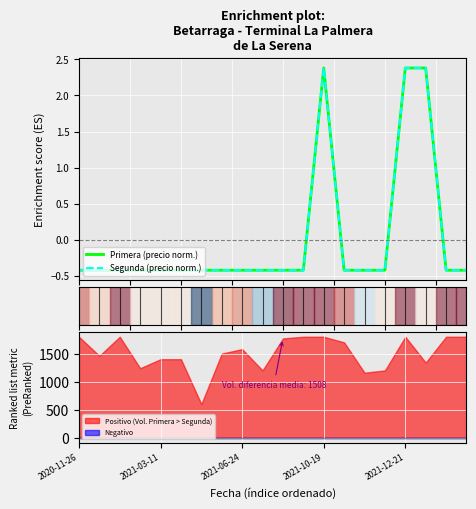

What is the lowest value of the Positivo (Vol. Primera > Segunda) series?

600